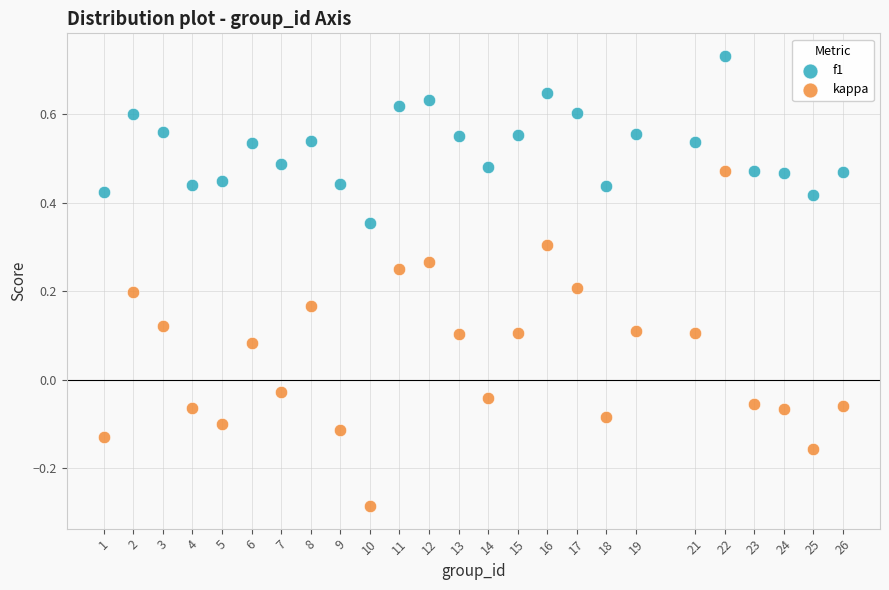

Which series contains the lowest Y value?

kappa